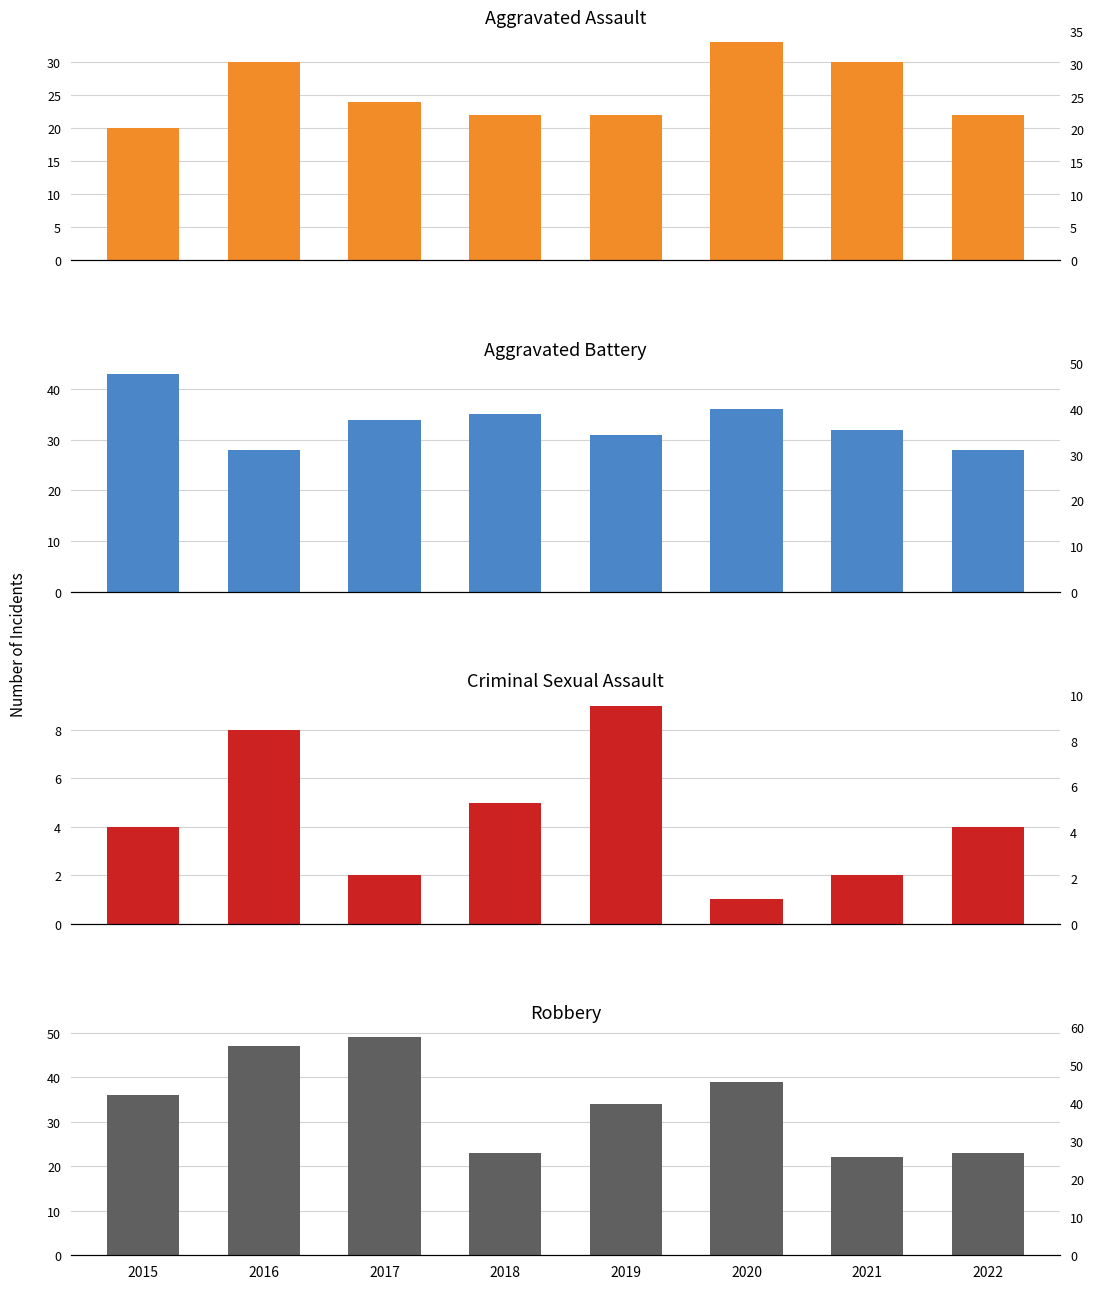

What is the sum of the Aggravated Battery values at 2019 and 2015?

74